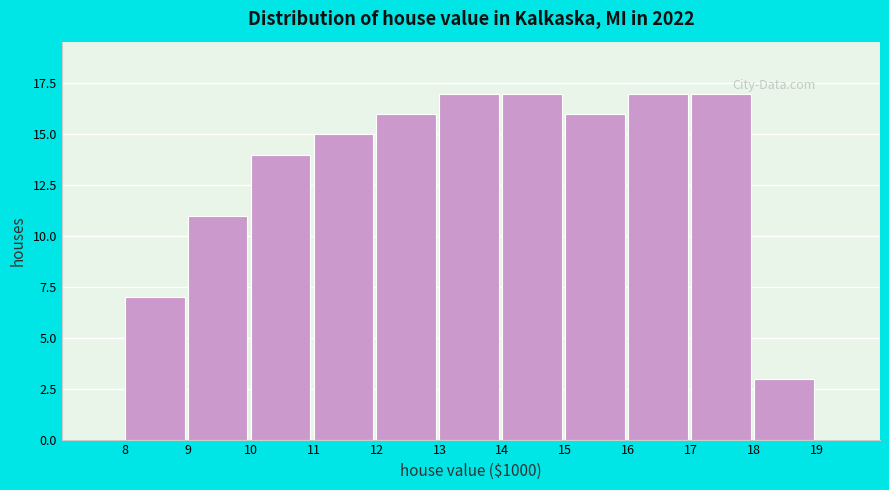

Reading left to right, transcribe this chart: for each bar, give the range it covers on the x-axis and its height. The values are not printed on the chart, so give them approximately, as read against the axis.

8 to 9: 7
9 to 10: 11
10 to 11: 14
11 to 12: 15
12 to 13: 16
13 to 14: 17
14 to 15: 17
15 to 16: 16
16 to 17: 17
17 to 18: 17
18 to 19: 3